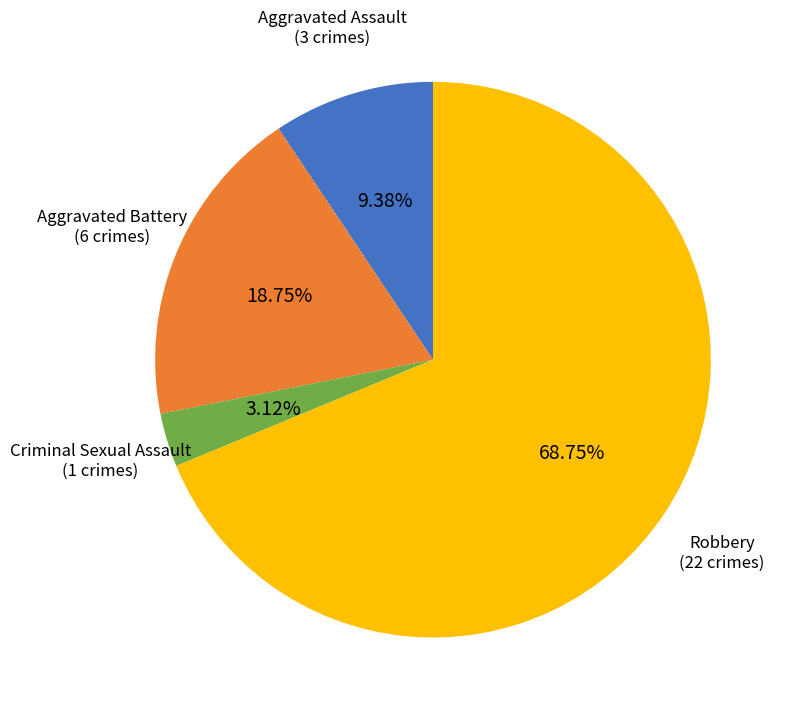

Is there any slice that represents more than half of the pie?

Yes